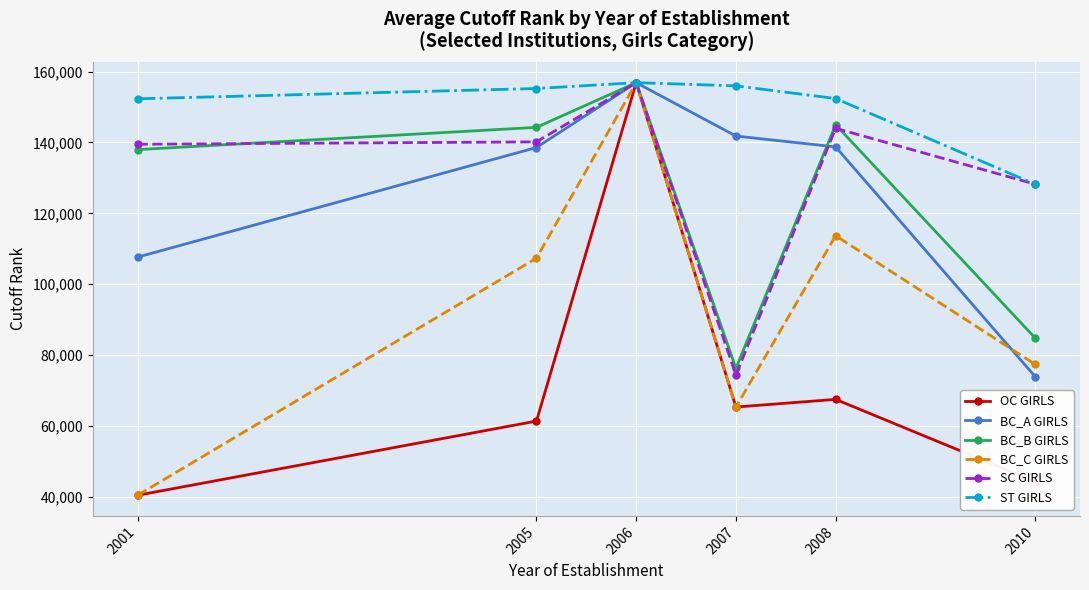

Which series has the largest total across all categories?

ST GIRLS